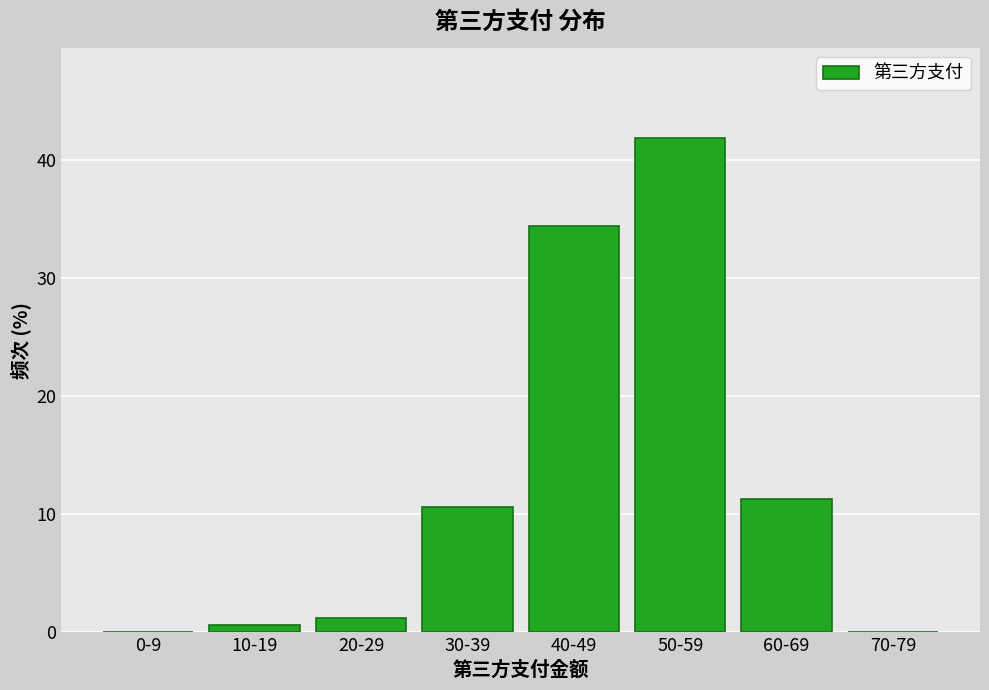

What is the maximum value shown in the chart?

41.9